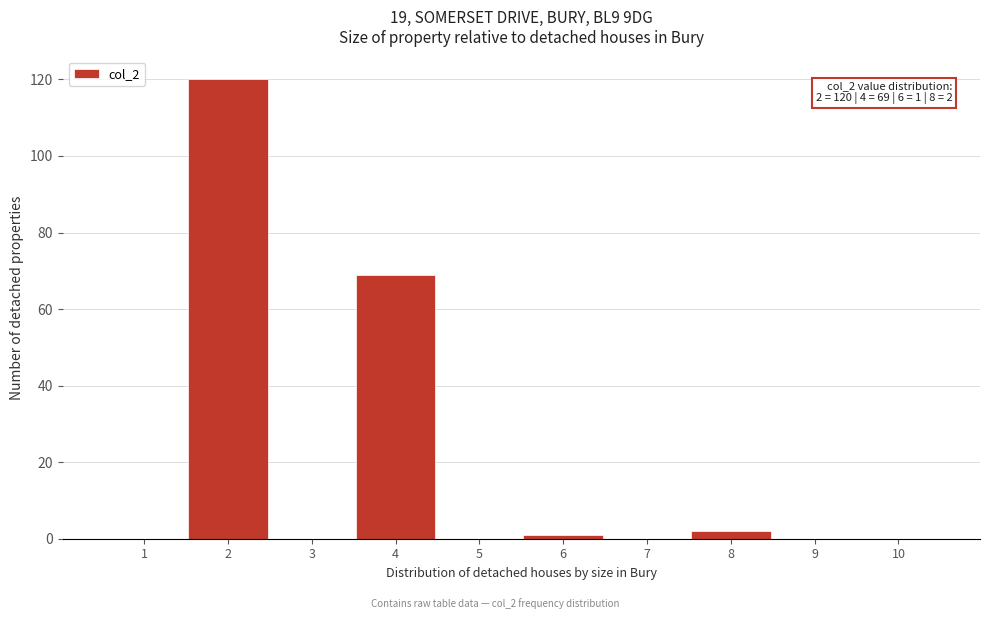

Over which range of the x-axis is the bar tallest?

1.5 to 2.5